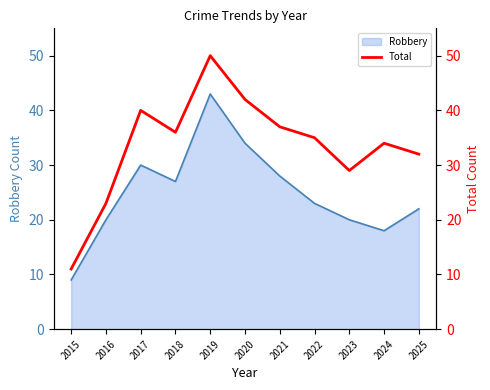

How many lines are shown in the chart?

1